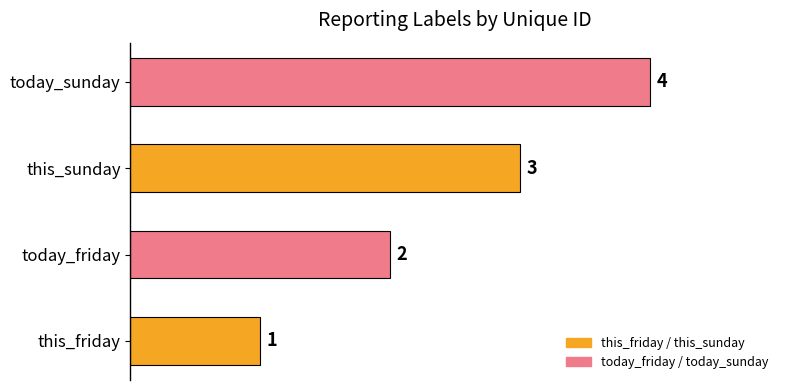

What is the sum of all values?

10